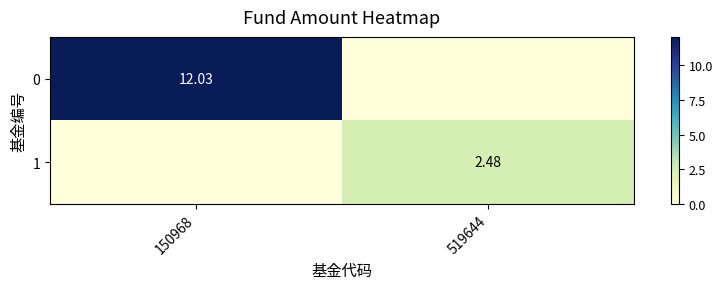

What is the approximate value of 1 at 519644?

2.5